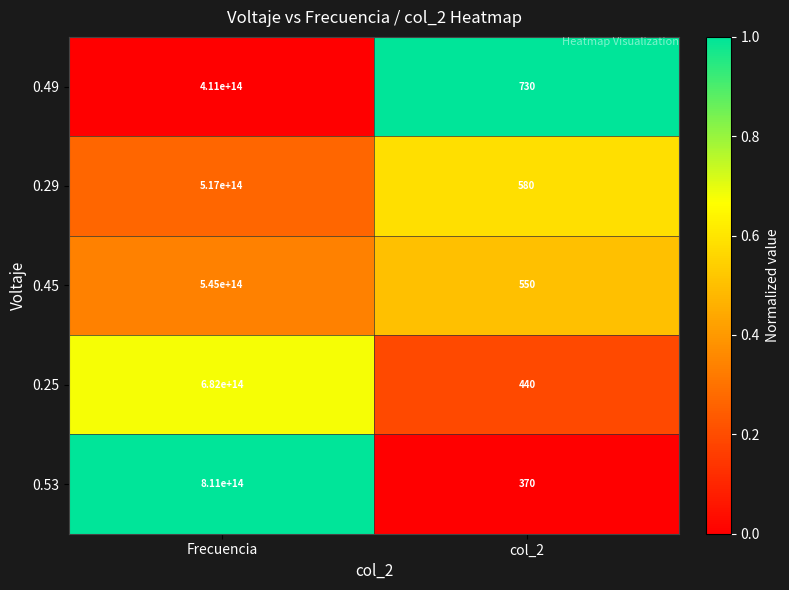

At which label is 0.25 closest to 341000000000220?

Frecuencia